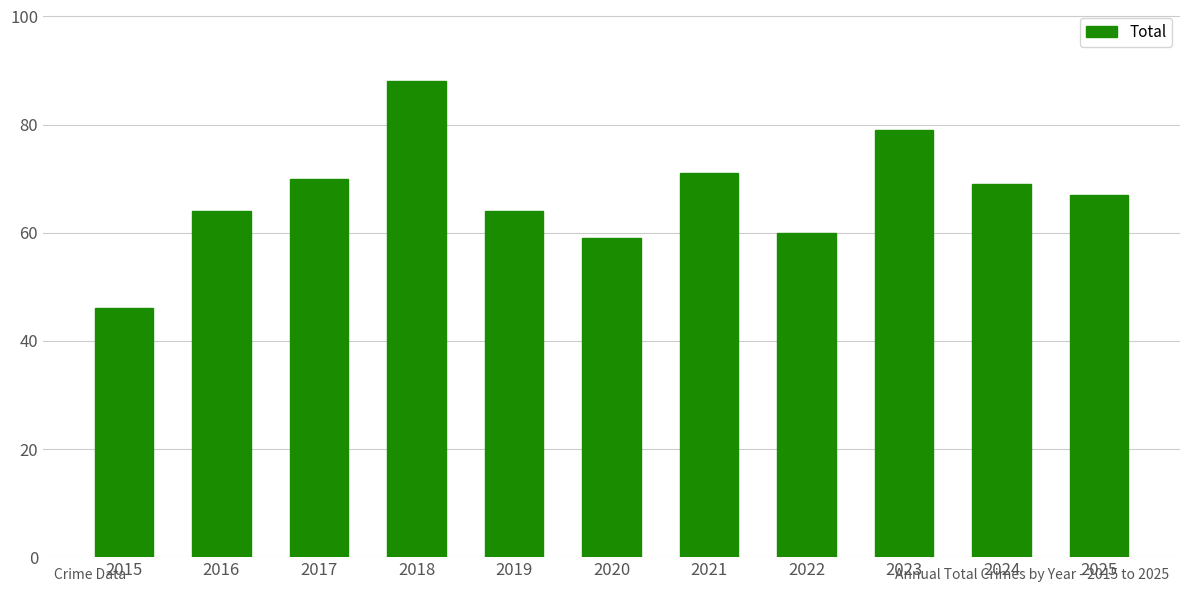

How many data points are less than 67?

5